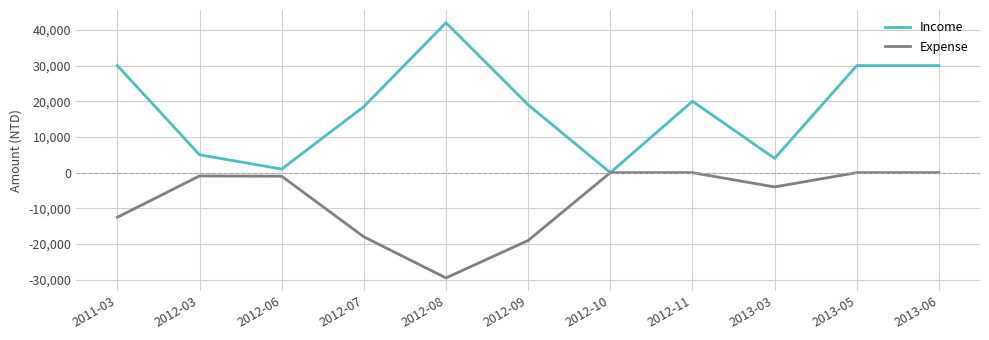

What is the difference between the maximum and minimum values in the Expense series?

29500